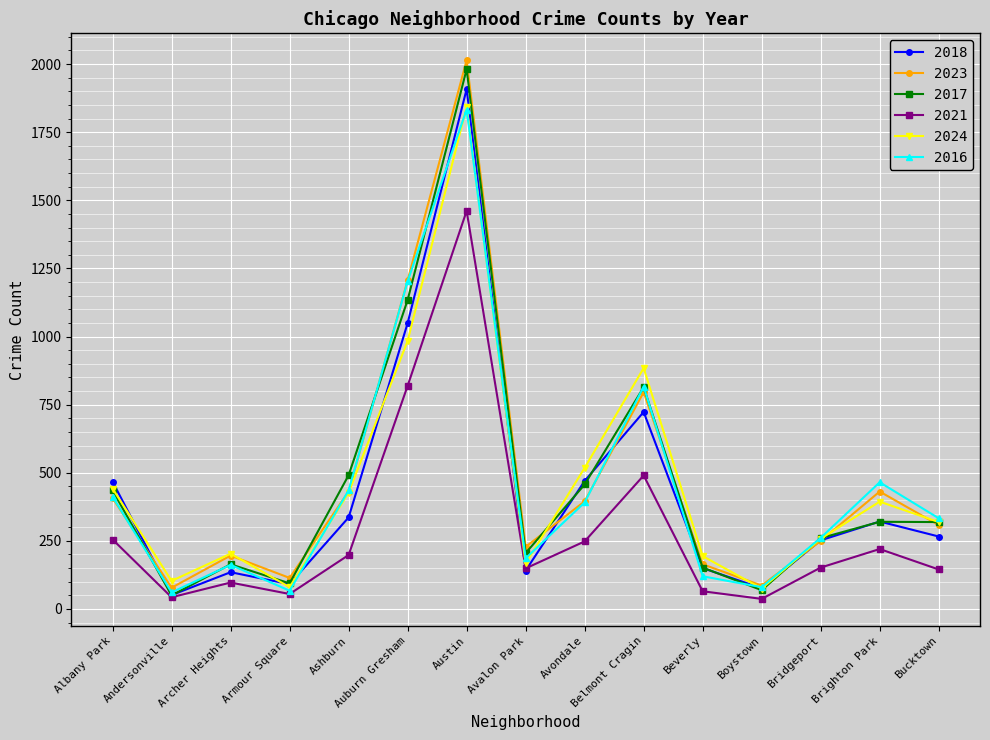

What is the difference between the maximum and minimum values in the 2021 series?

1424